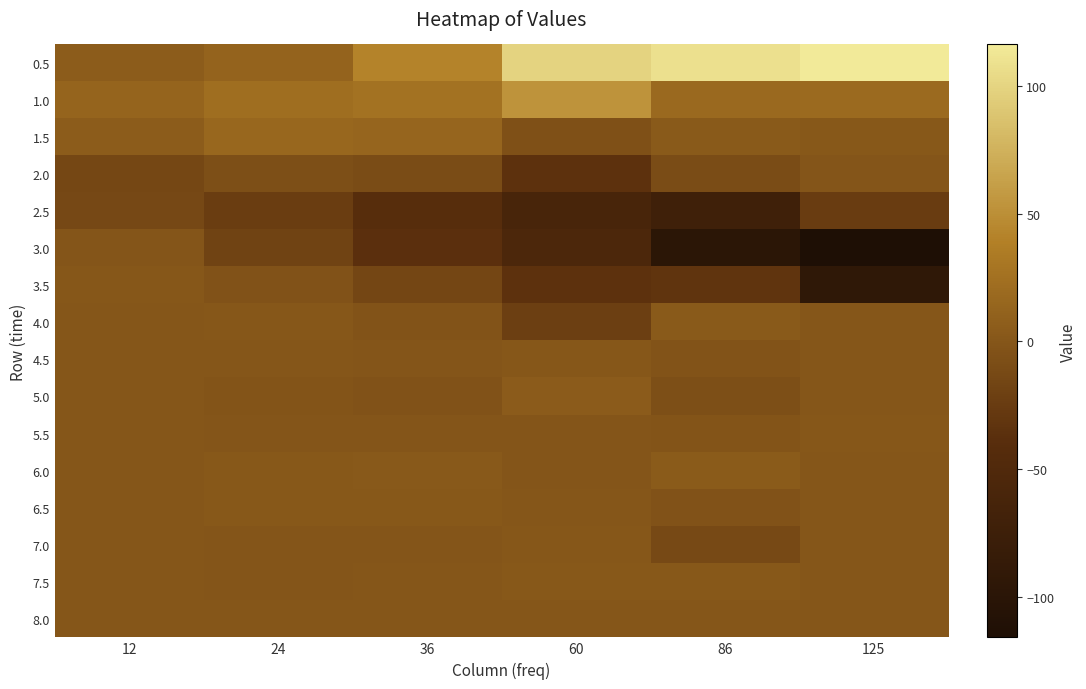

How many series are shown in this chart?

16